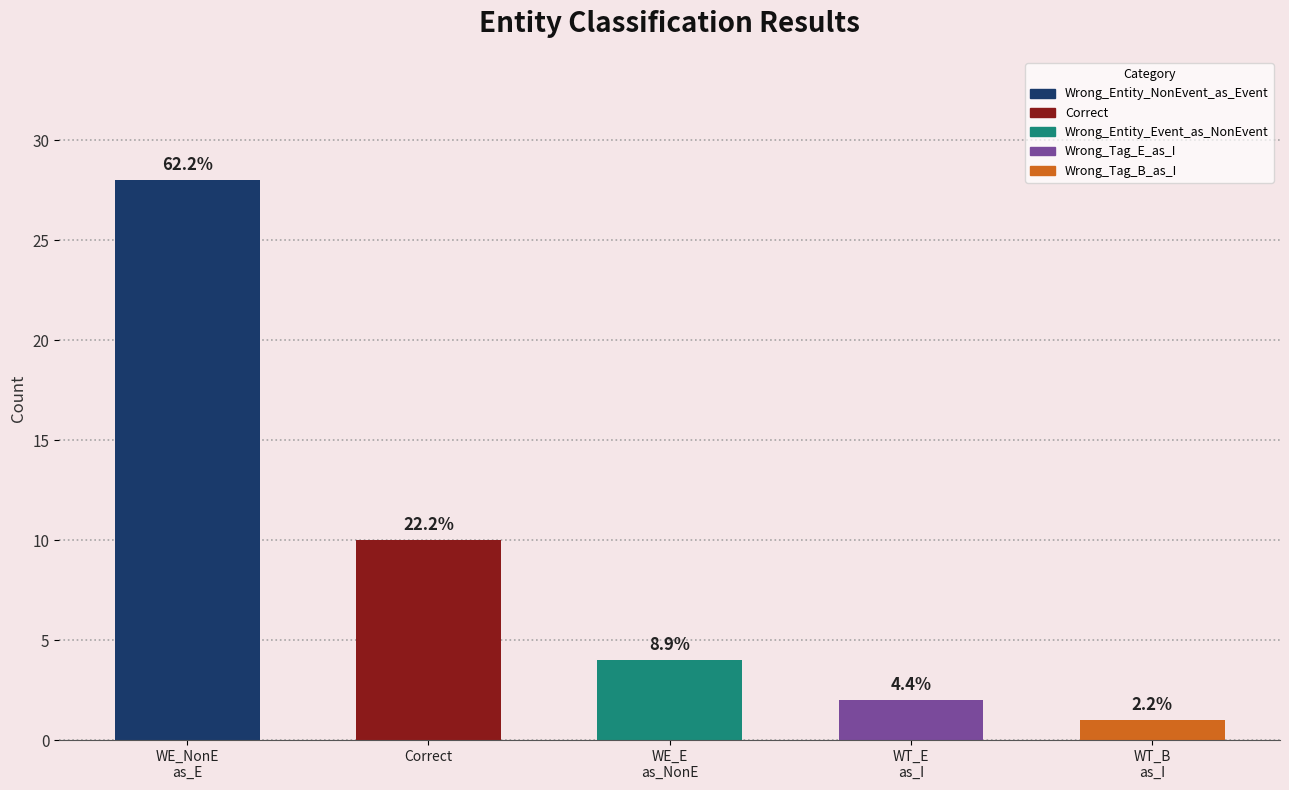

Reading left to right, what are all the values shown in this chart?

Wrong_Entity_NonEvent_as_Event=28	Correct=10	Wrong_Entity_Event_as_NonEvent=4	Wrong_Tag_E_as_I=2	Wrong_Tag_B_as_I=1